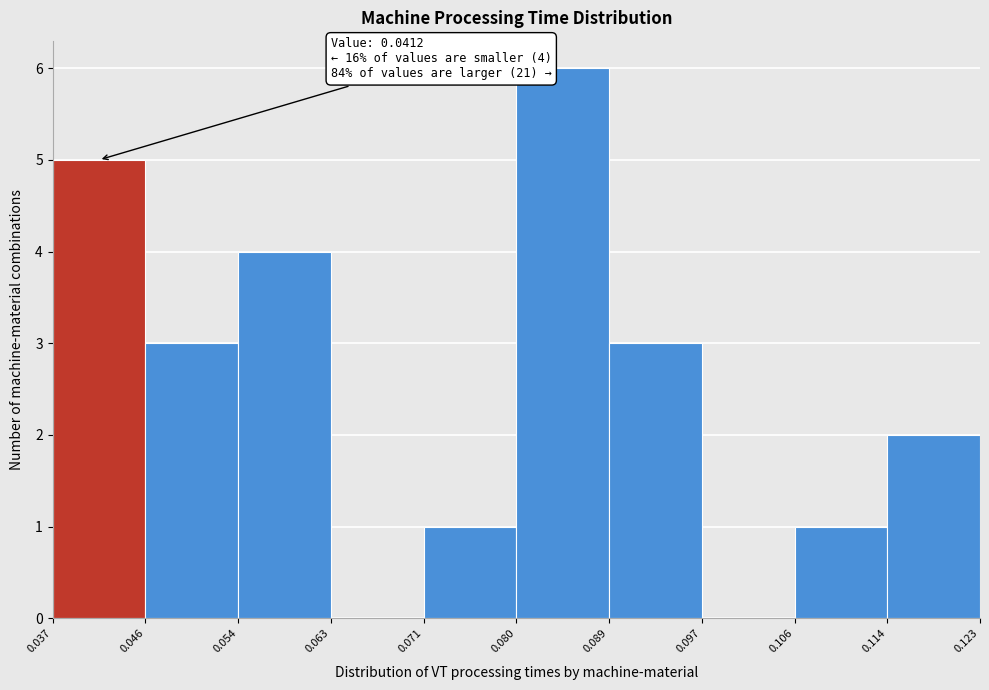

Over which range of the x-axis is the bar tallest?

0.080 to 0.089